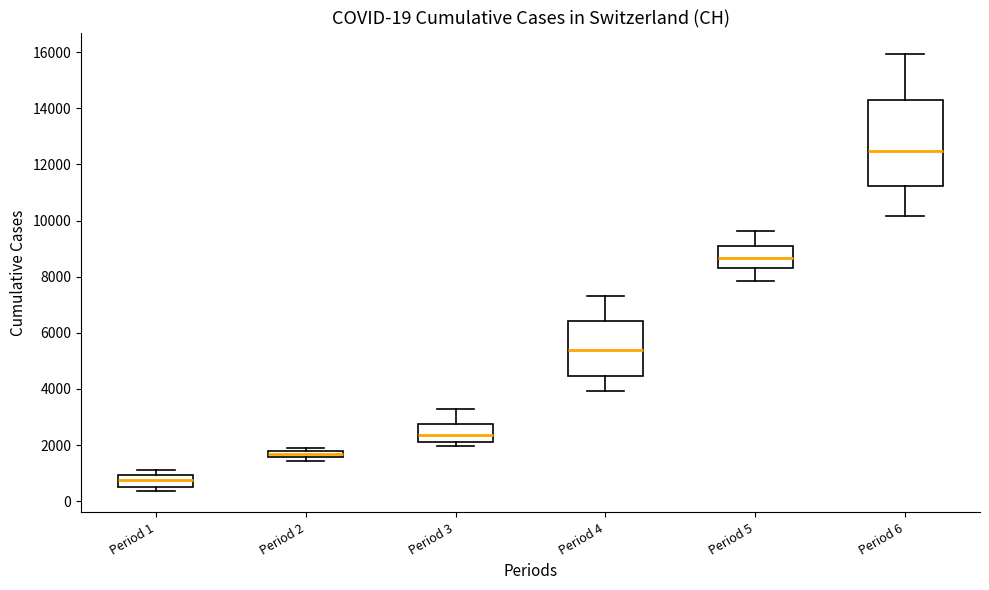

Which box's median line is the highest?

Period 6